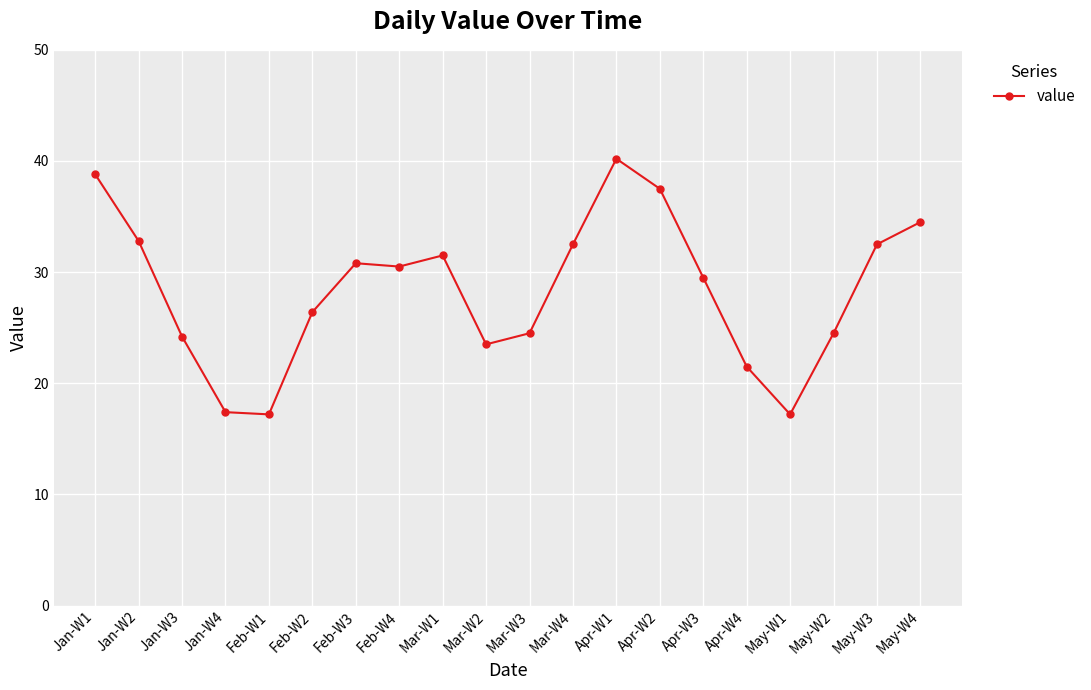

What is the label of the 8th point from the left?

Feb-W4